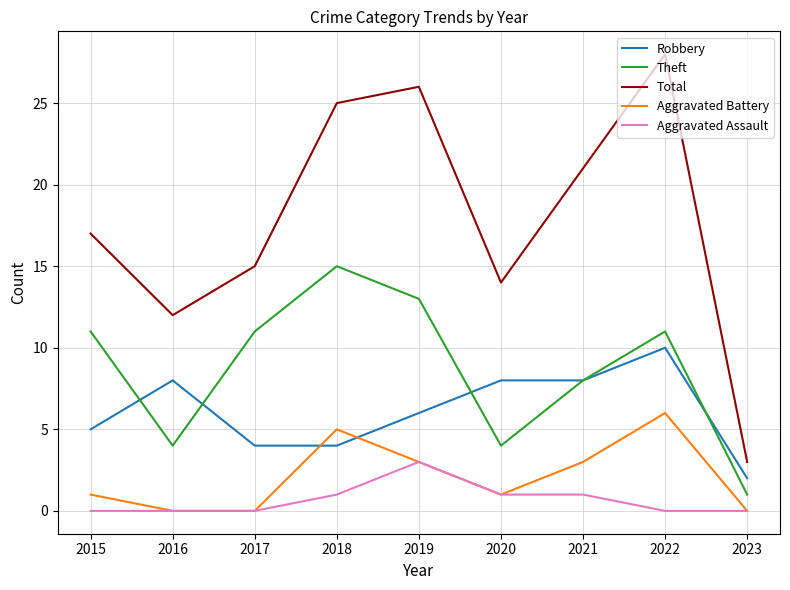

Where is Robbery nearest to the value 6?

2019